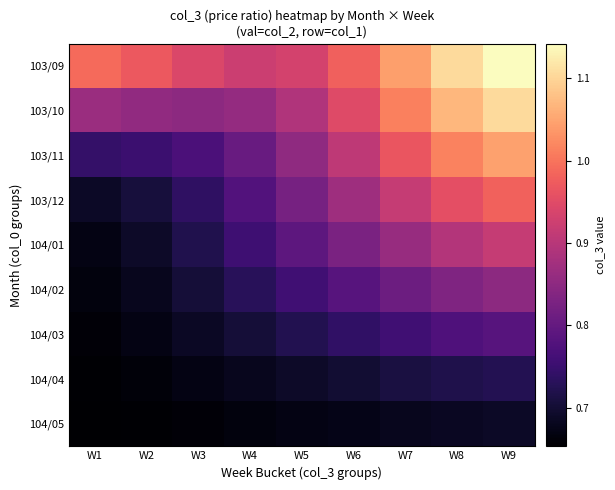

What is the difference between the highest and lowest values at W4?

0.3